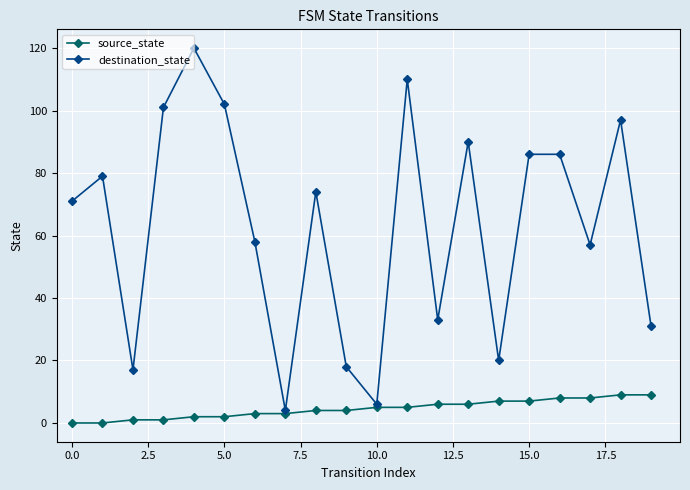

List the series in order of their peak value, highest first.

destination_state, source_state